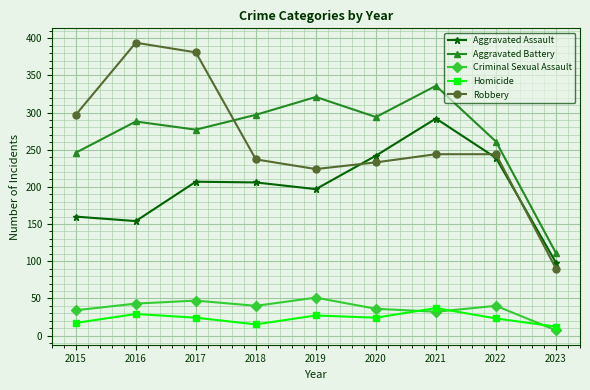

In Aggravated Battery, how many points are higher than both neighbors (excluding endpoints)?

3